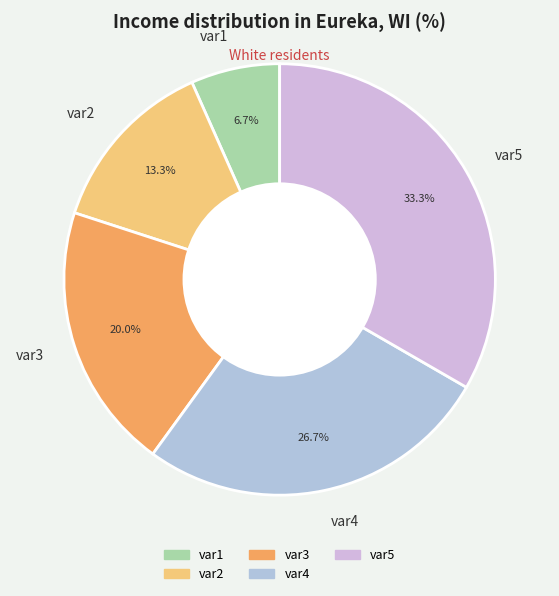

What is the largest slice in the pie chart?

var5